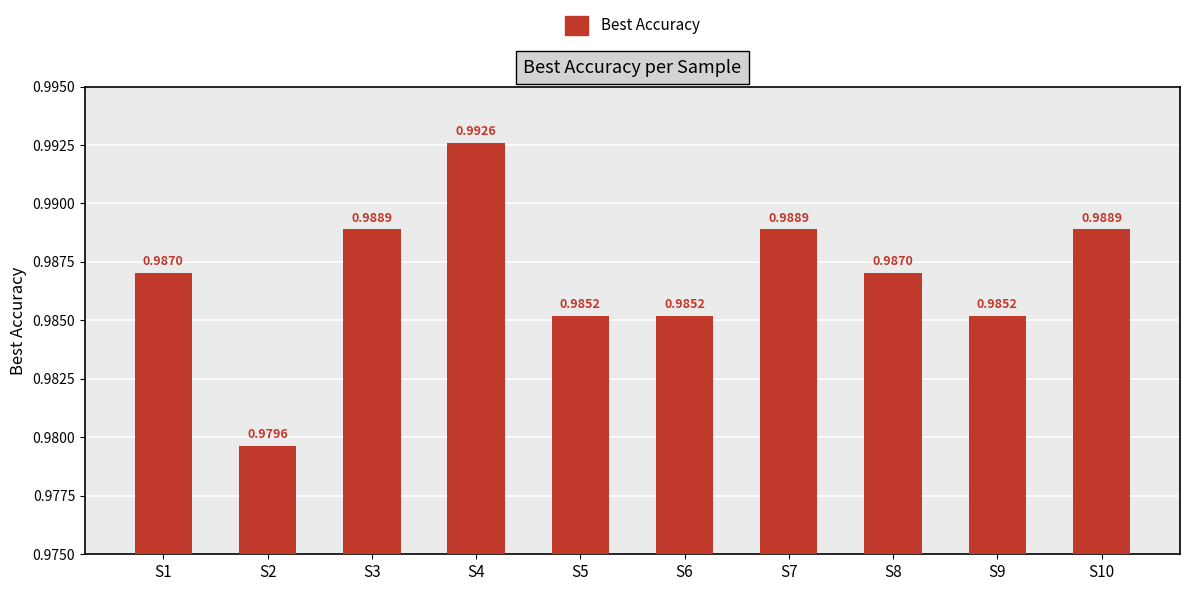

What is the sum of the values at S7 and S9?

2.0